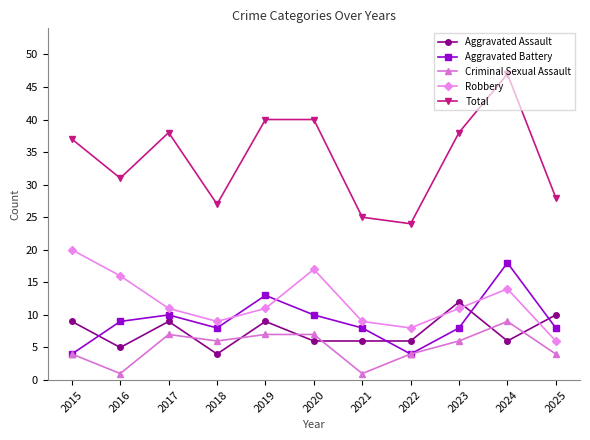

What is the spread (max minus min) of values at 2023?

32